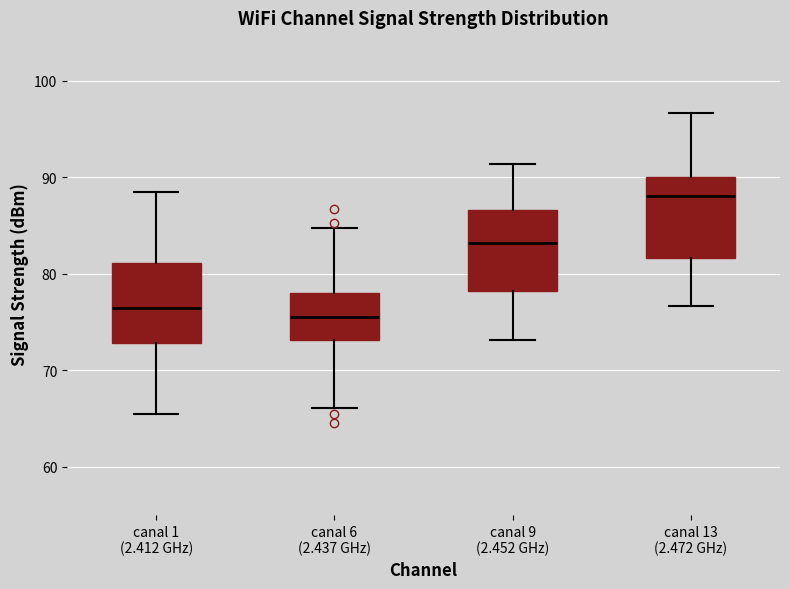

Reading left to right, transcribe this box plot: for each box, give where its median line is, the range the box spans, and where its two whiskers end, as read against the y-axis. The values are not printed on the chart, so give them approximately, as read against the axis.

canal 1 (2.412 GHz): median 76, box 73 to 81, whiskers 65 to 88
canal 6 (2.437 GHz): median 75, box 73 to 78, whiskers 66 to 85
canal 9 (2.452 GHz): median 83, box 78 to 87, whiskers 73 to 91
canal 13 (2.472 GHz): median 88, box 82 to 90, whiskers 77 to 97